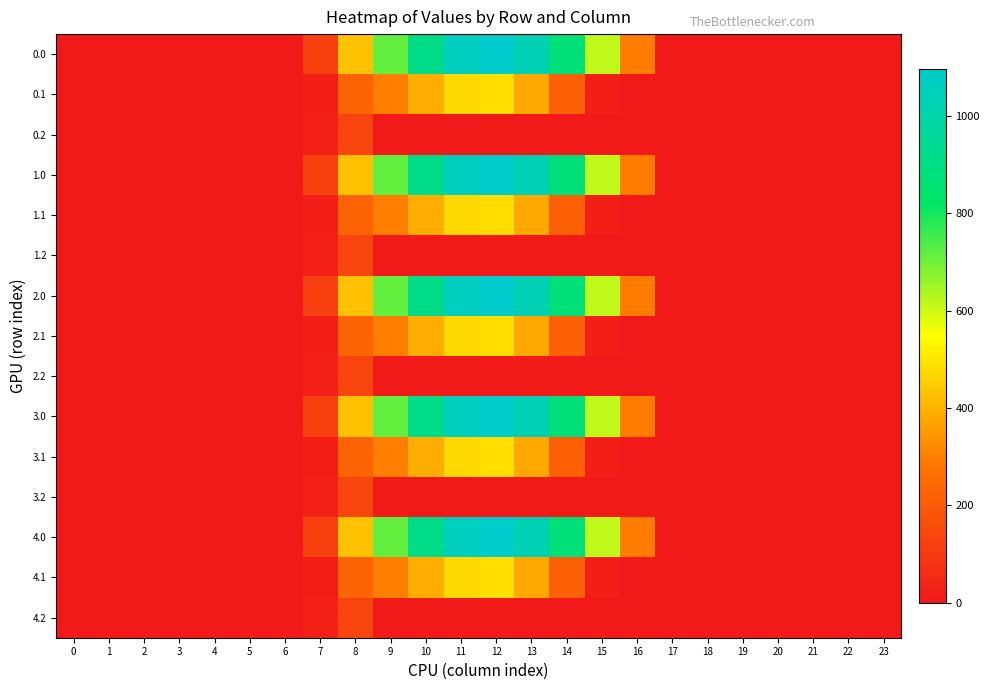

Which has a higher value, 7 or 15?

15